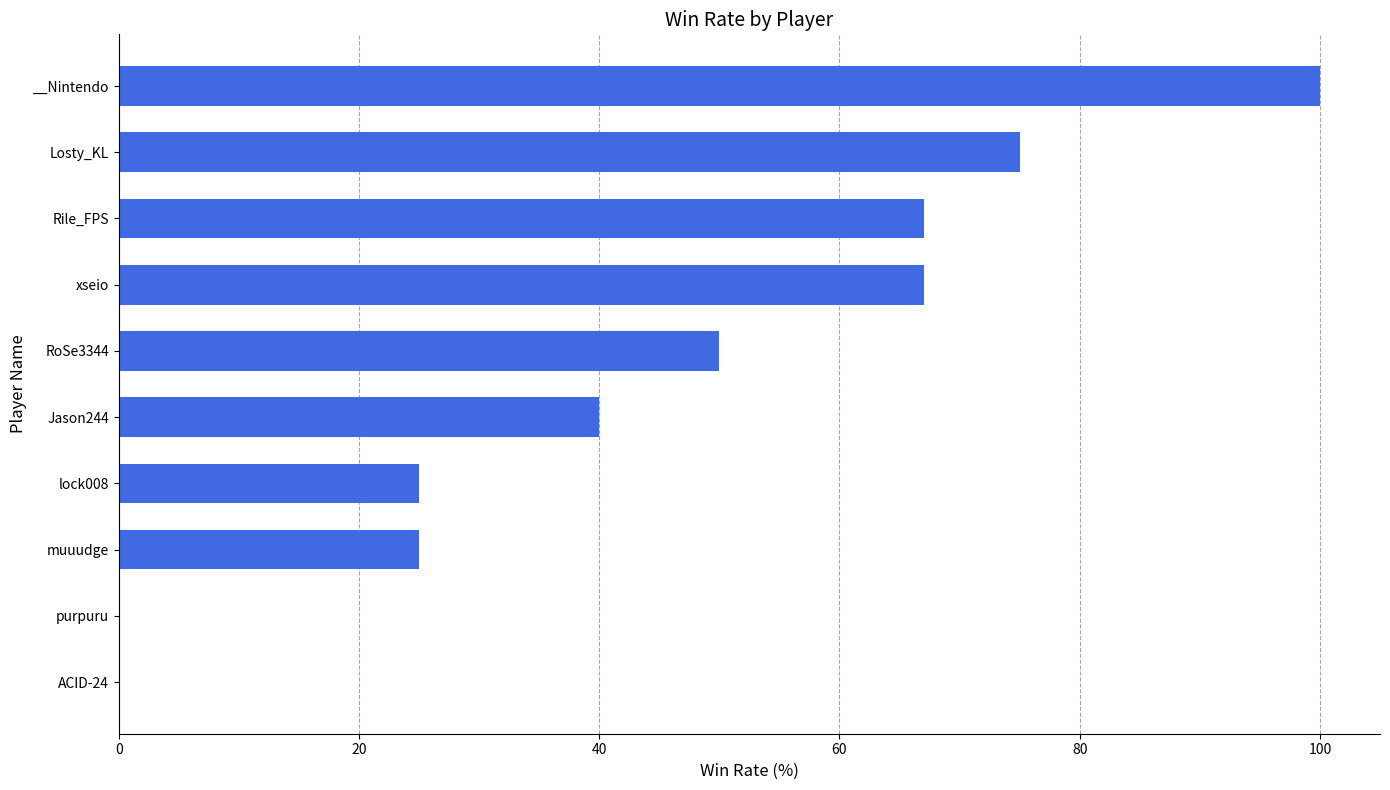

Are the bars grouped side by side (vs. stacked)?

No